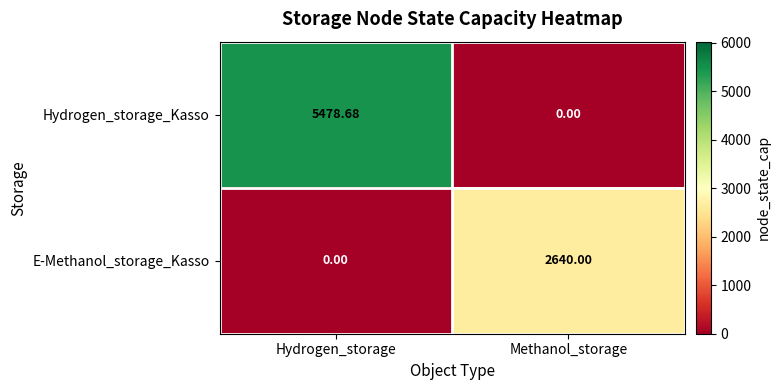

At which label does Hydrogen_storage_Kasso first exceed 5478?

Hydrogen_storage